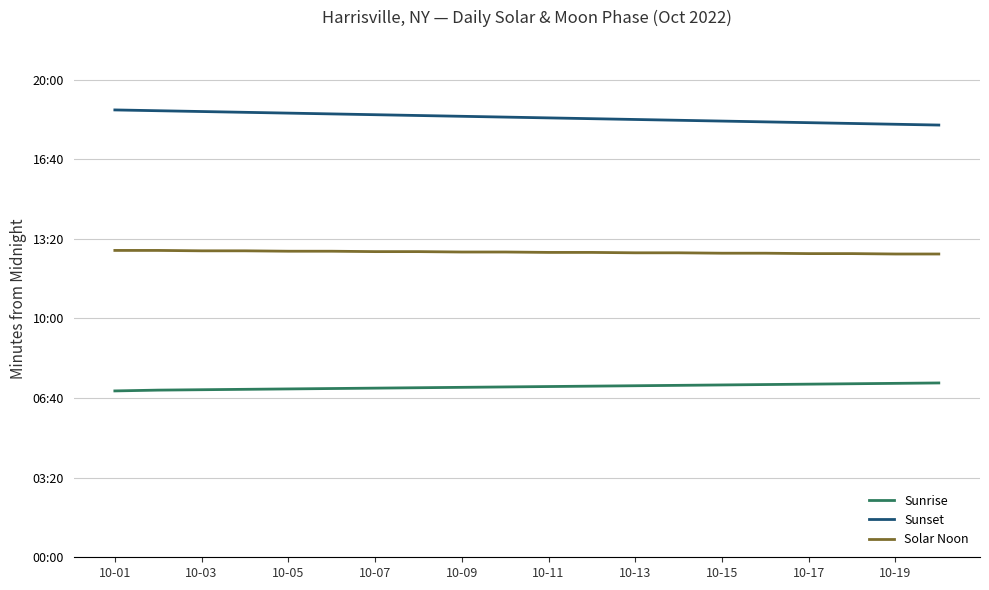

Is this an area chart (filled region under the line)?

No